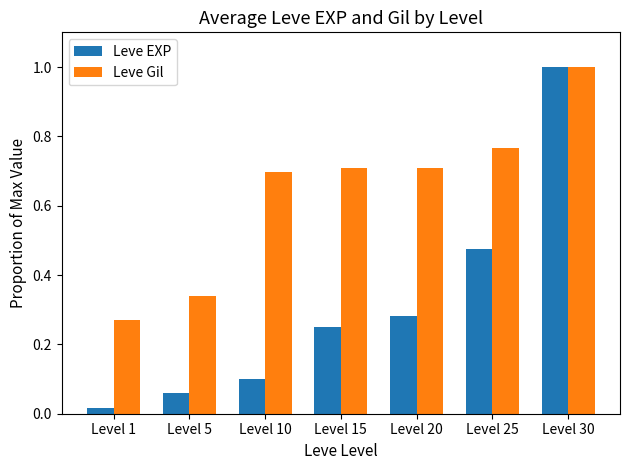

Count the Leve Gil values in the range 0 to 1.

7